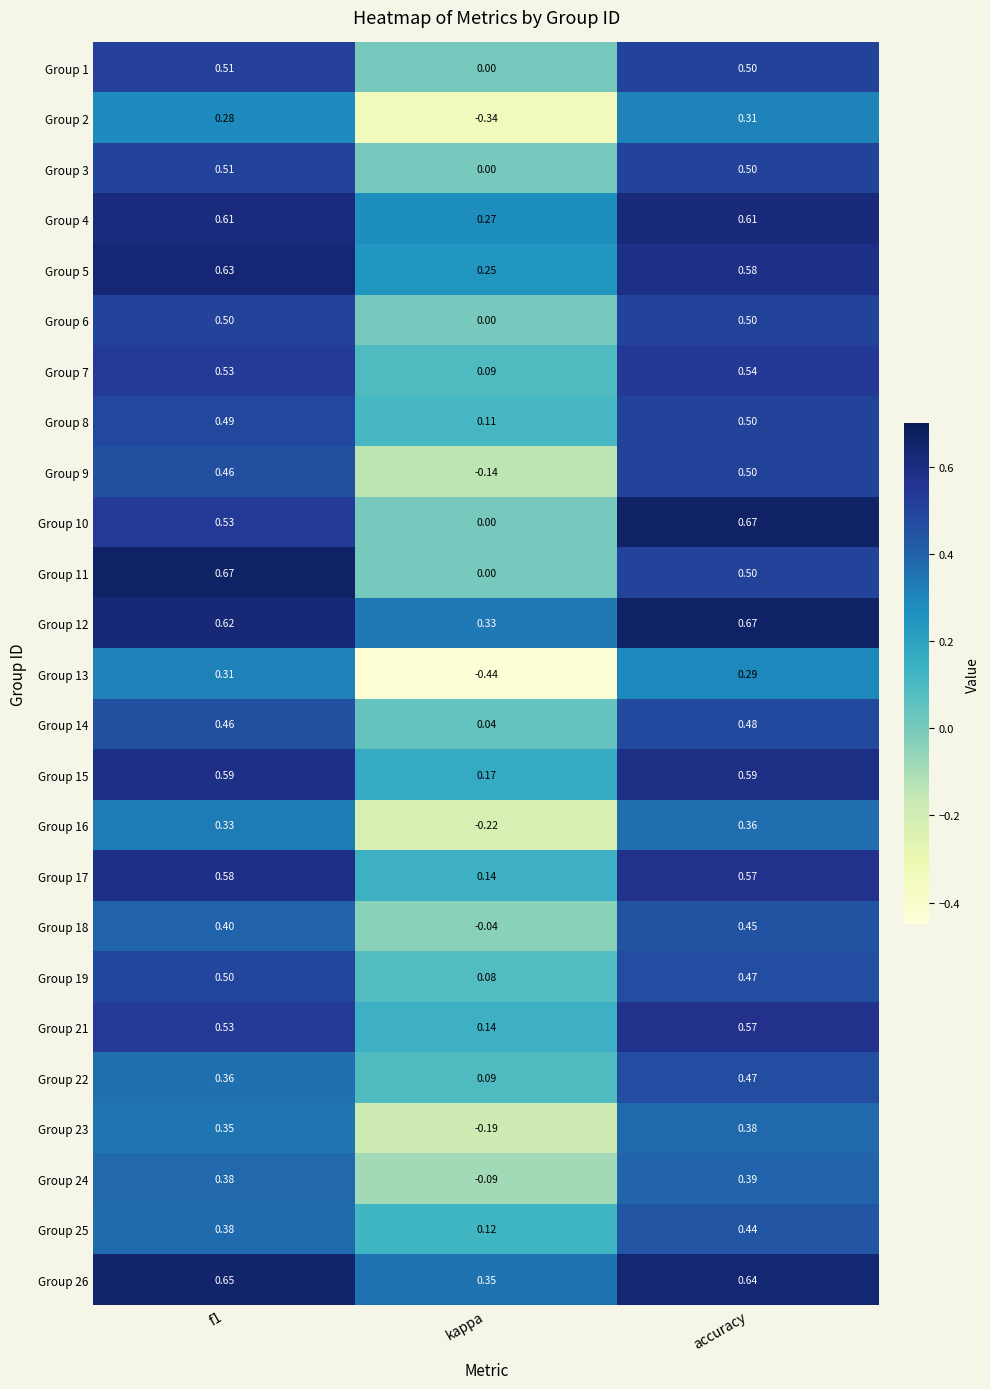

Which label corresponds to the smallest value in the chart?

kappa